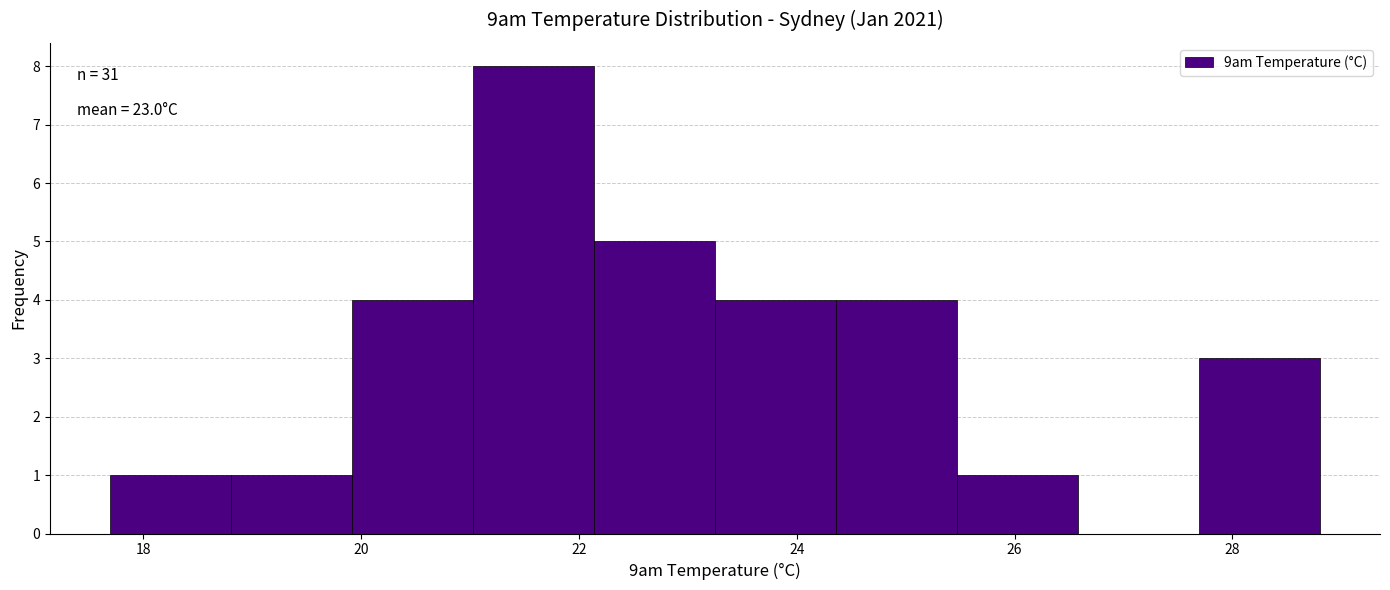

Which range on the x-axis has the tallest bar?

21.0 to 22.2